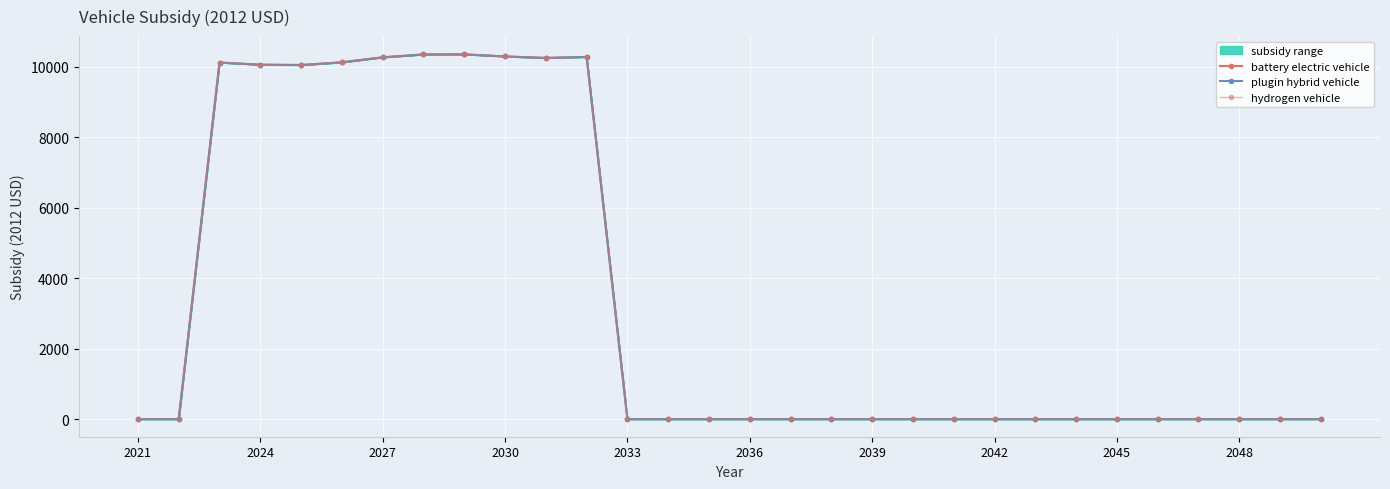

How many data points does each series have?

30